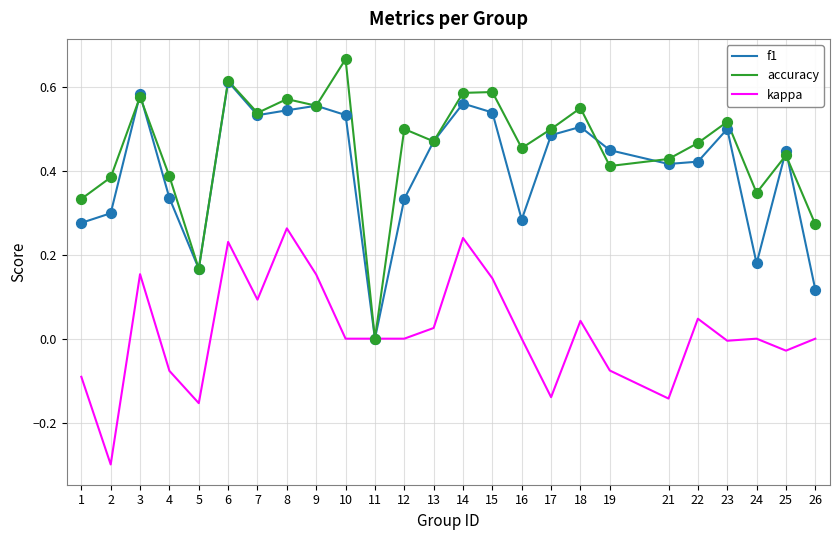

Is the value of accuracy at 10 greater than the value of kappa at 9?

Yes